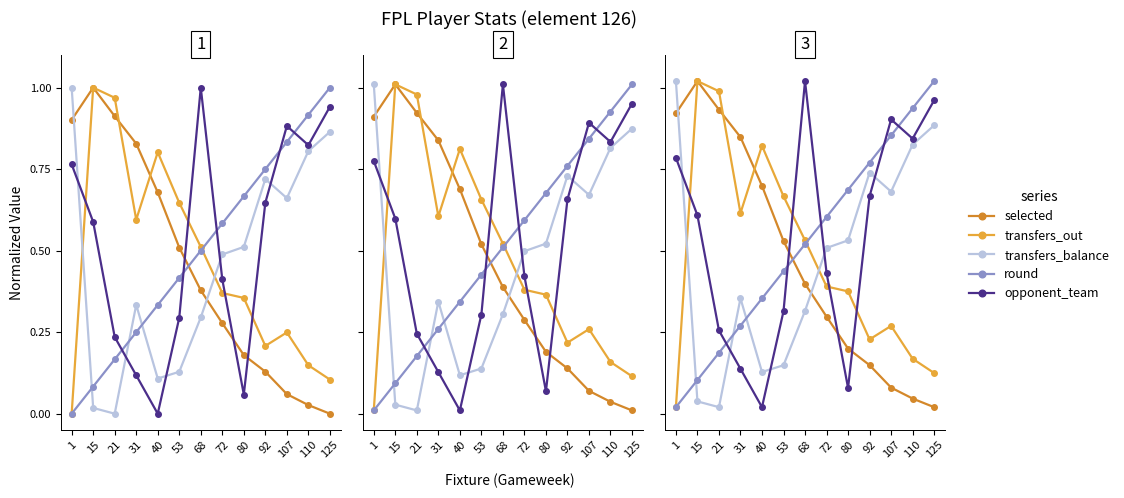

Where do transfers_out and transfers_balance first cross each other?

1 and 15